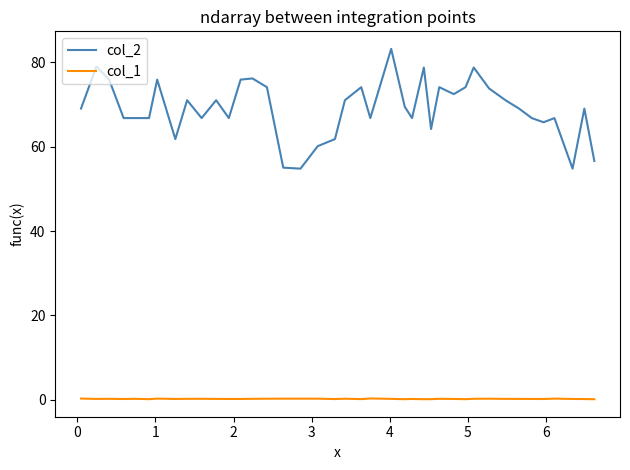

True or false: col_1 and col_2 intersect in this chart.

False